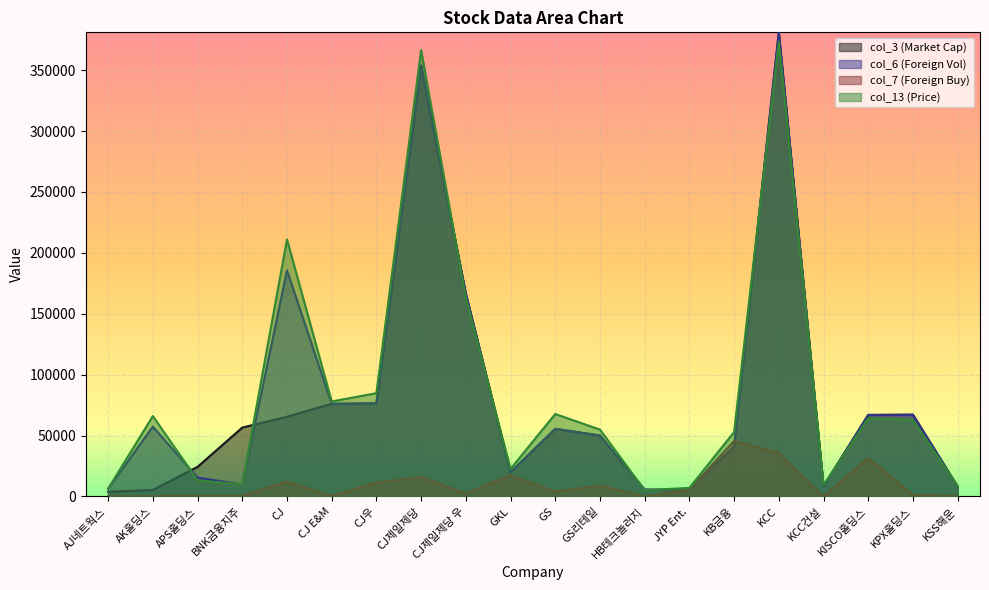

What value does the col_3 series have at KCC, to the nearest 100?

381000